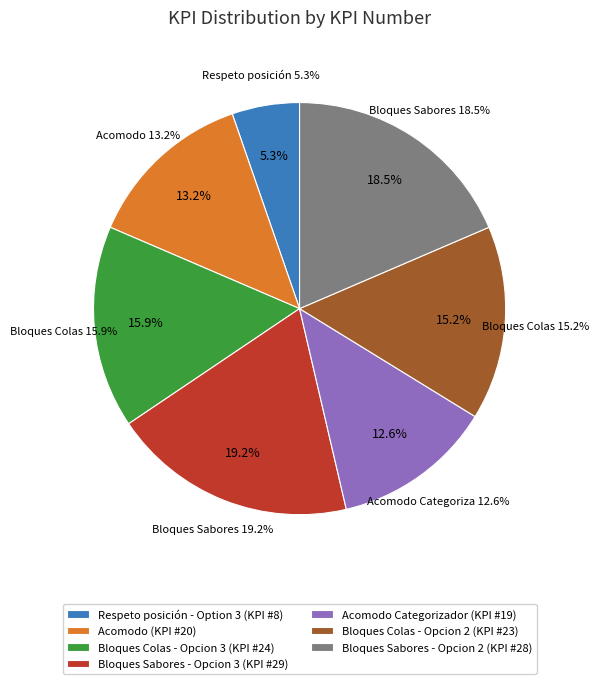

Is the sum of Bloques Sabores - Opcion 2 and Respeto posición - Option 3 greater than half?

No